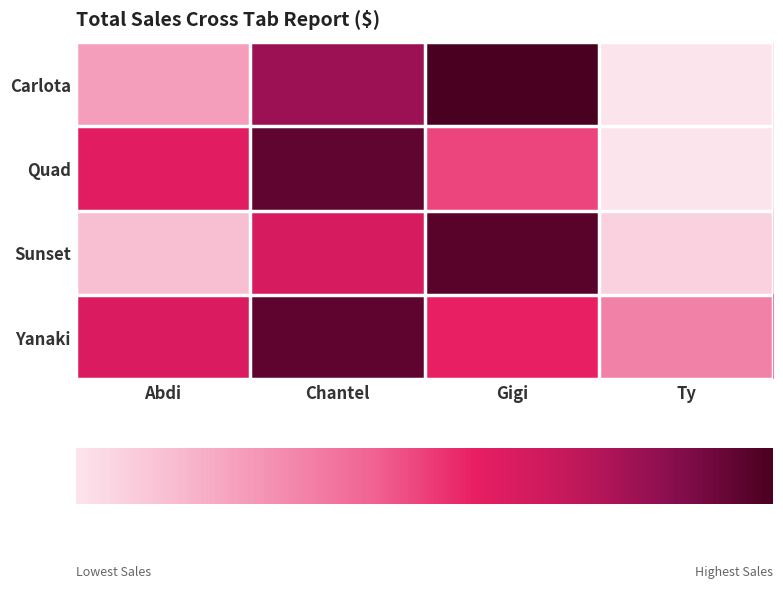

Reading left to right, transcribe all the data shown in this chart.

Carlota: Abdi=1865.2	Chantel=6319.4	Gigi=7849.4	Ty=0.0
Quad: Abdi=4692.4	Chantel=7438.9	Gigi=3847.0	Ty=0.0
Sunset: Abdi=1005.6	Chantel=5013.4	Gigi=7556.6	Ty=502.3
Yanaki: Abdi=4868.6	Chantel=7468.3	Gigi=4452.6	Ty=2580.0